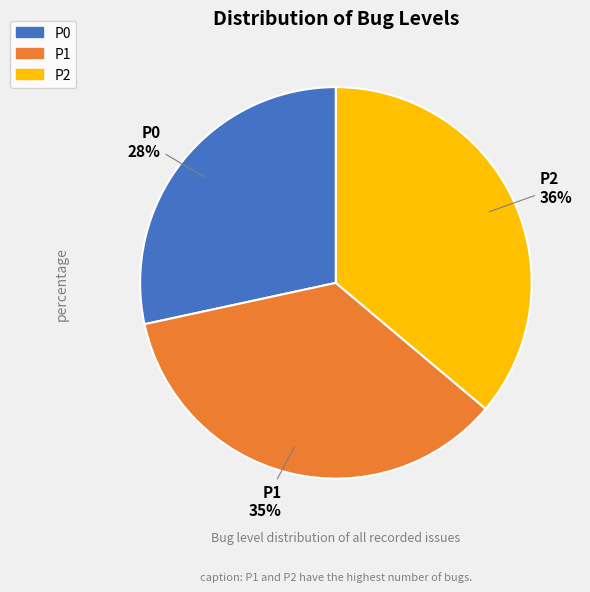

Which has a higher value, P2 or P1?

P2